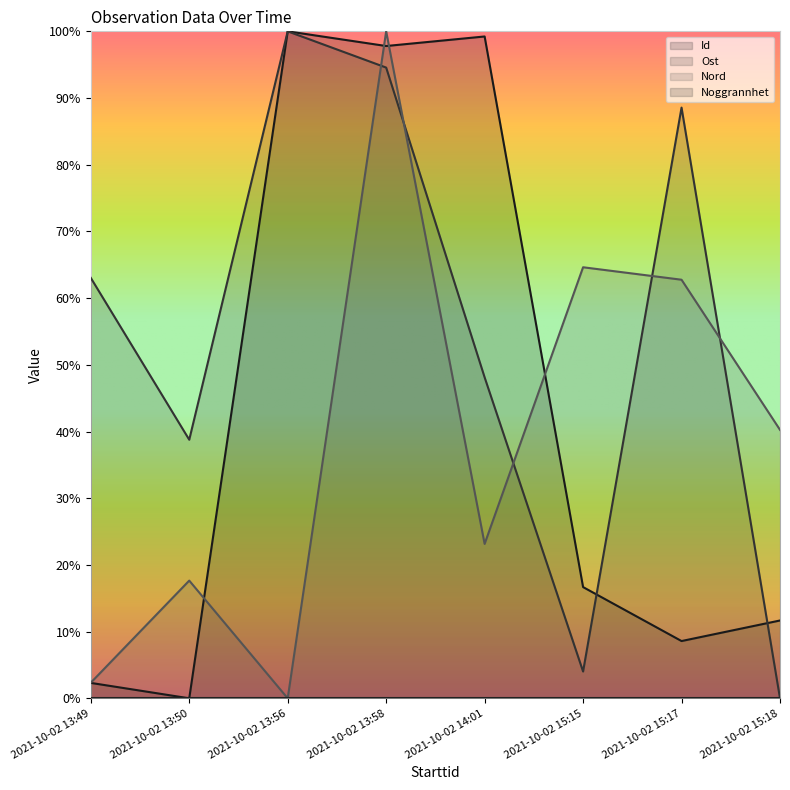

Reading left to right, extract all data points from this chart.

Id: 0.0	0.0	1.0	1.0	1.0	0.2	0.1	0.1
Ost: 0.6	0.4	1.0	0.9	0.5	0.0	0.9	0.0
Nord: 0.0	0.2	0.0	1.0	0.2	0.6	0.6	0.4